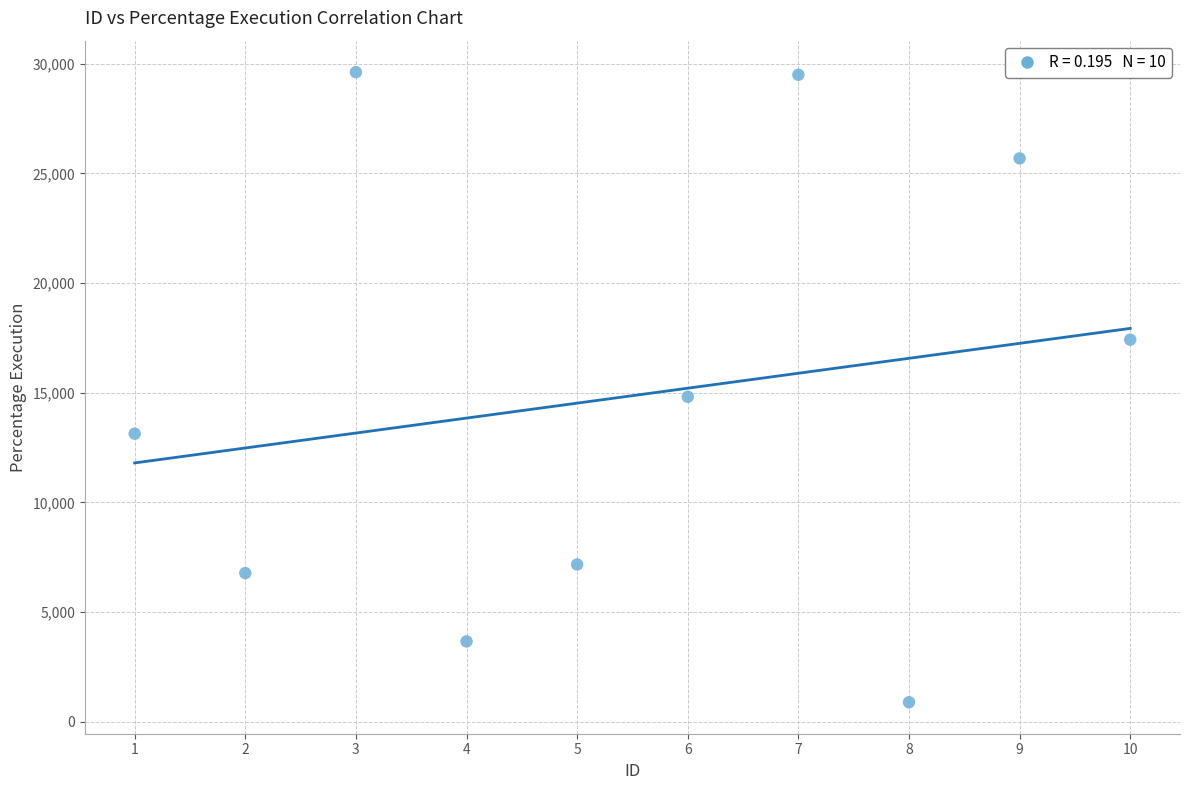

What is the average Y value?

14863.7